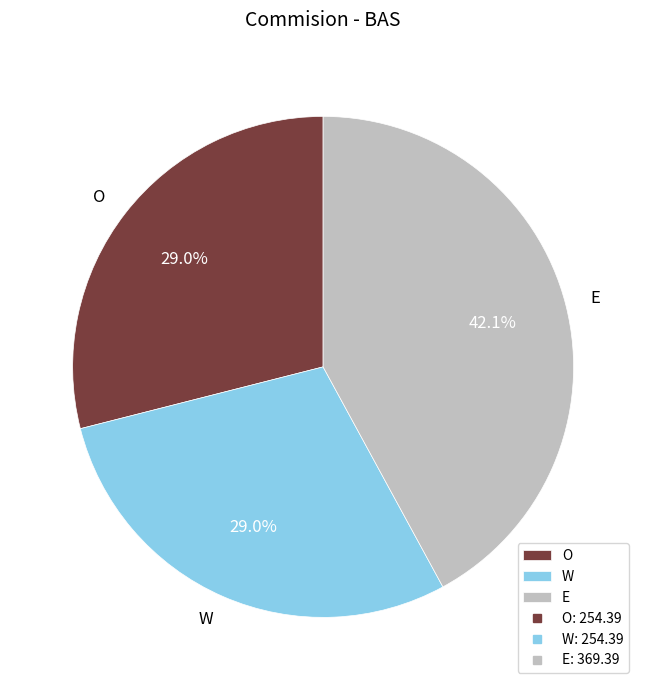

To the nearest percent, what is the difference between the largest and smallest slice percentages?

13%